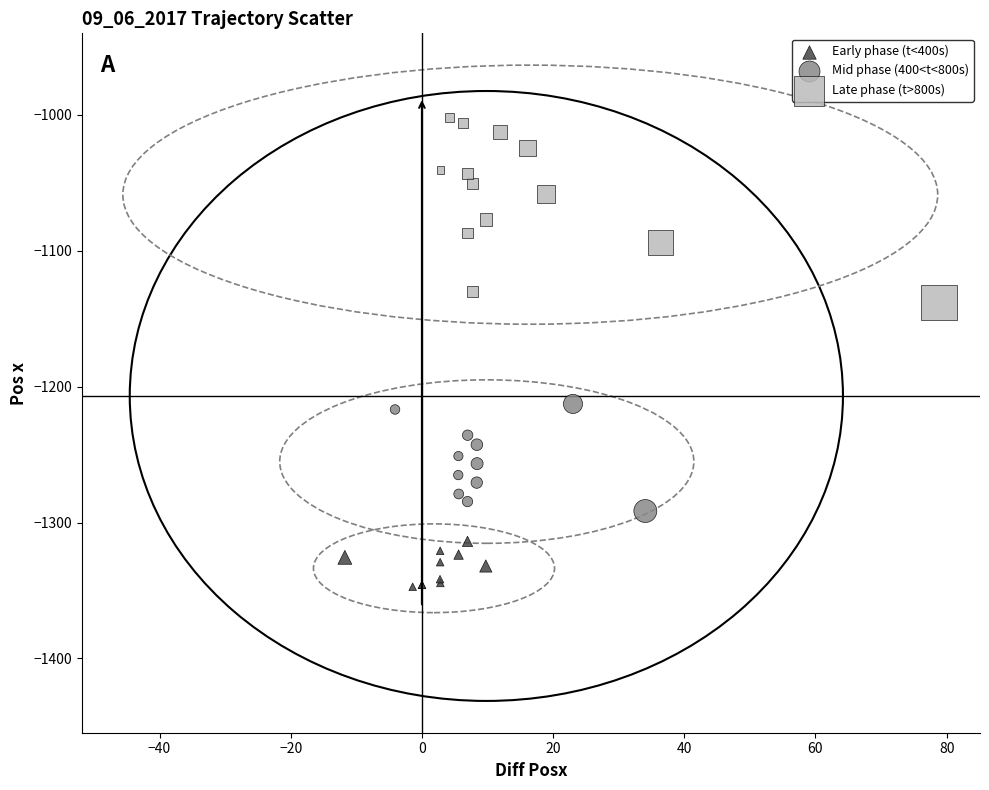

Which series reaches the maximum Y coordinate?

Late phase (t>800s)